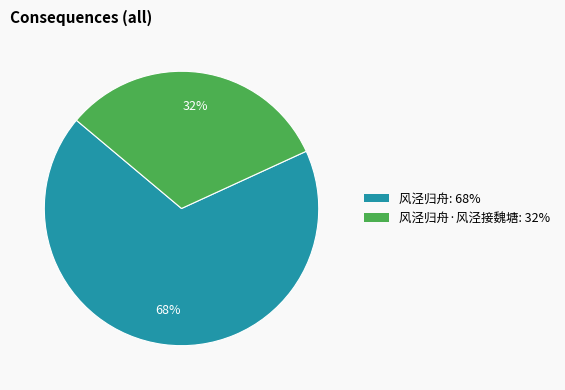

To the nearest percent, what is the average slice percentage?

50%